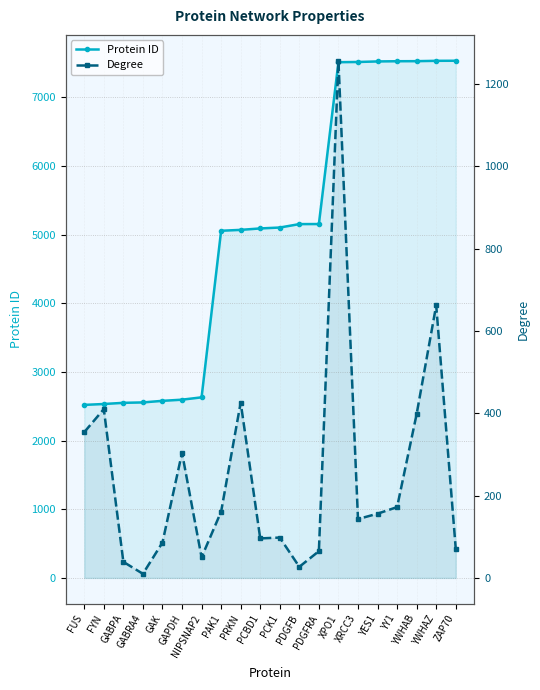

At which label does Degree first exceed 156?

FUS